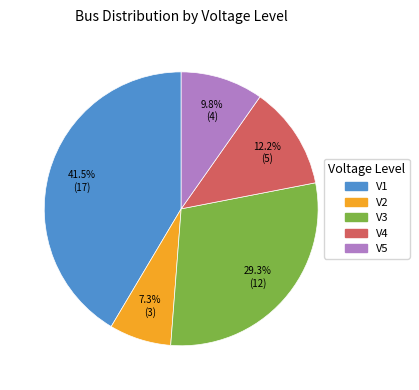

How much of the chart is everything except V5?

90.2%